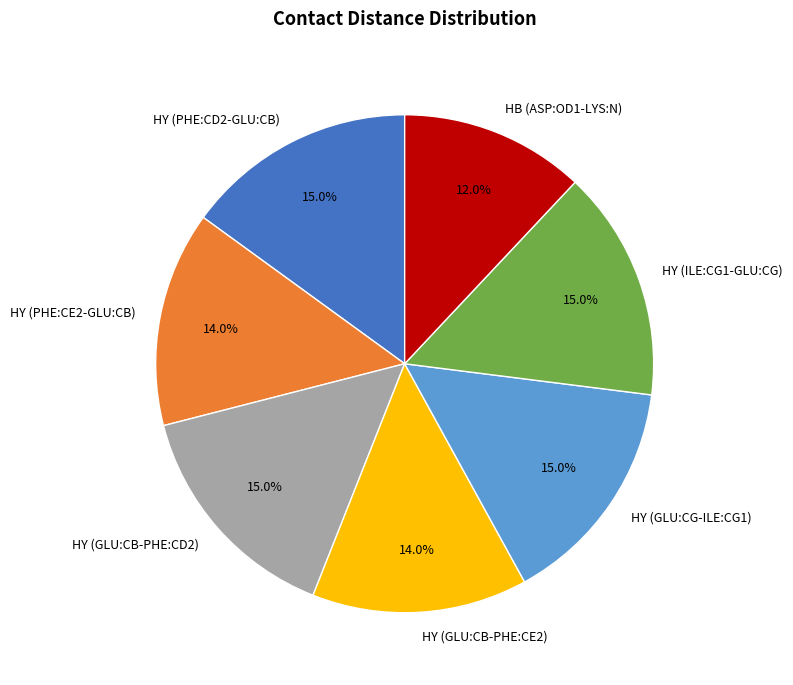

Combined, what portion of the pie is HY (GLU:CB-PHE:CD2) and HY (GLU:CG-ILE:CG1)?

30.0%